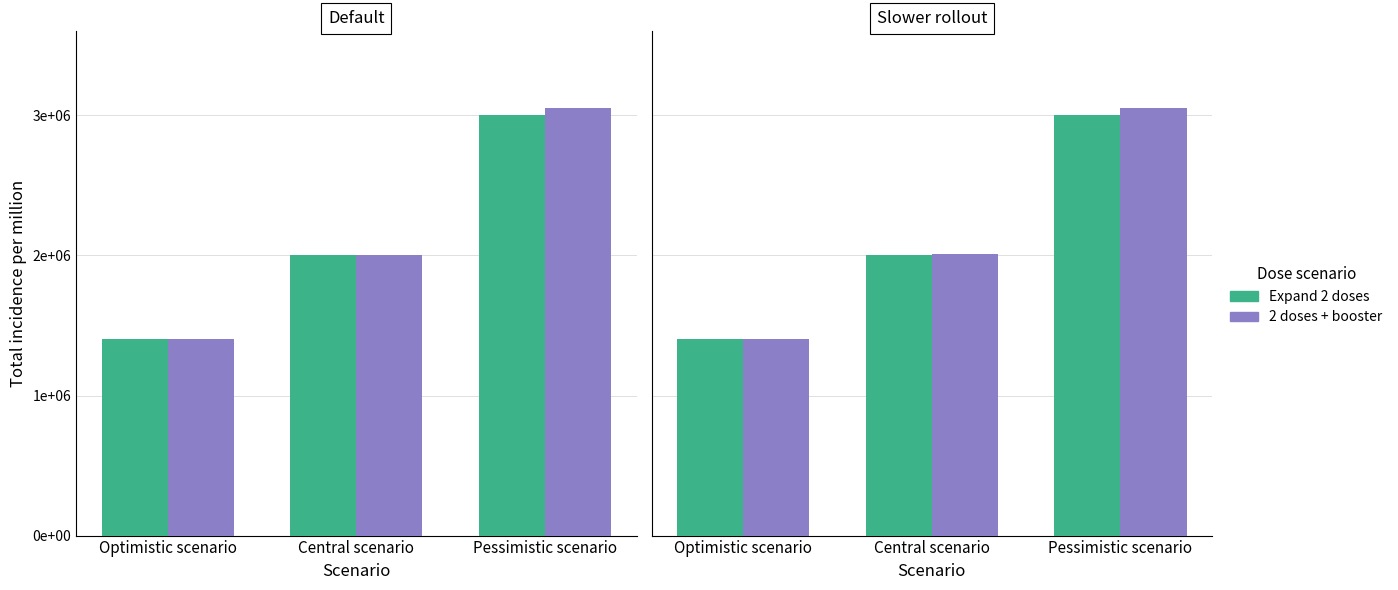

What is the difference between the maximum and minimum values in the Expand 2 doses series?

1600000